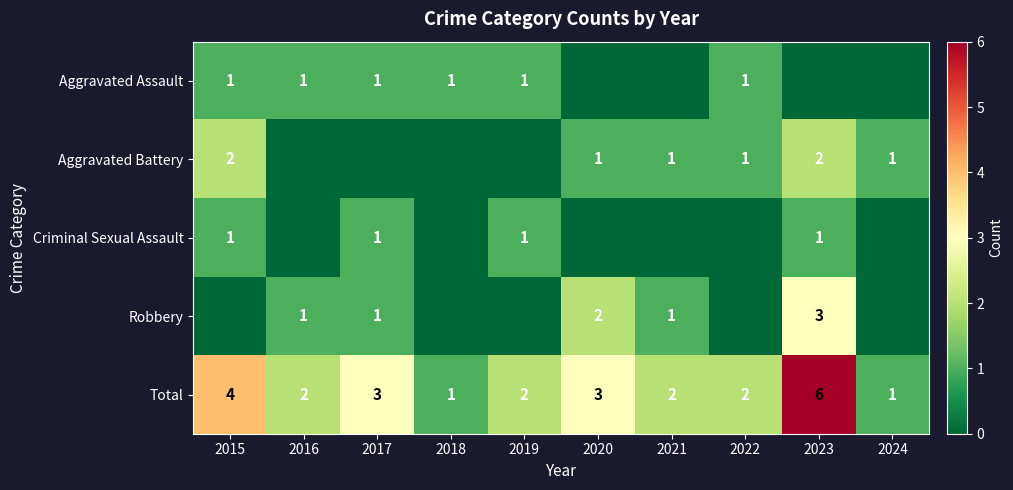

How many values in the Aggravated Battery series are below 1?

4